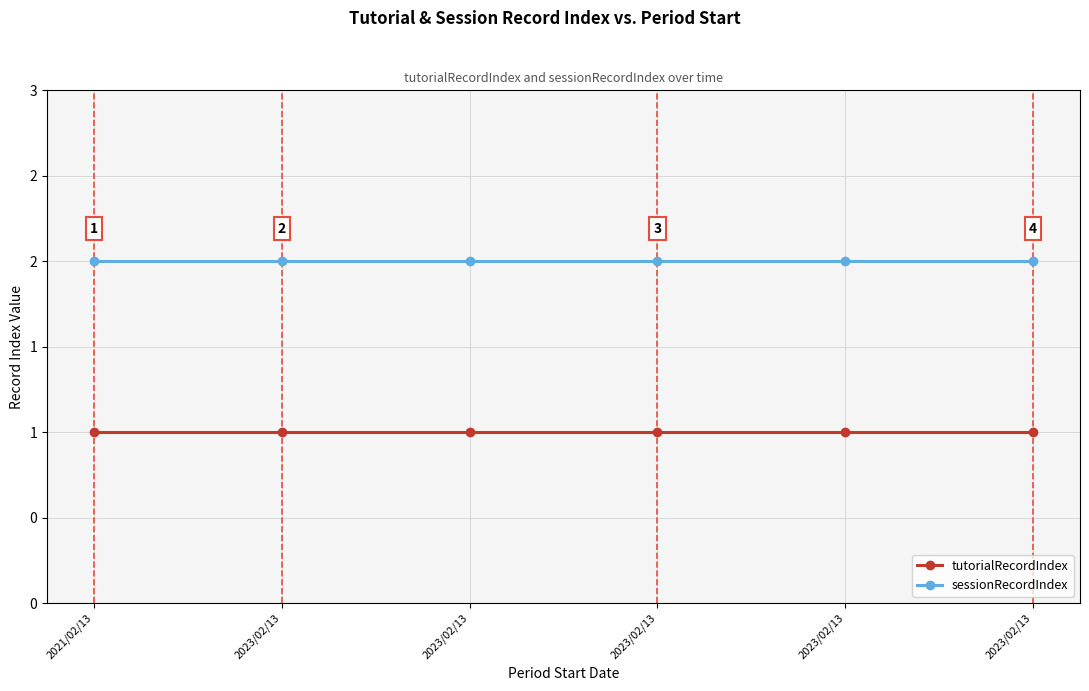

Where is sessionRecordIndex nearest to the value 2?

2021/02/13